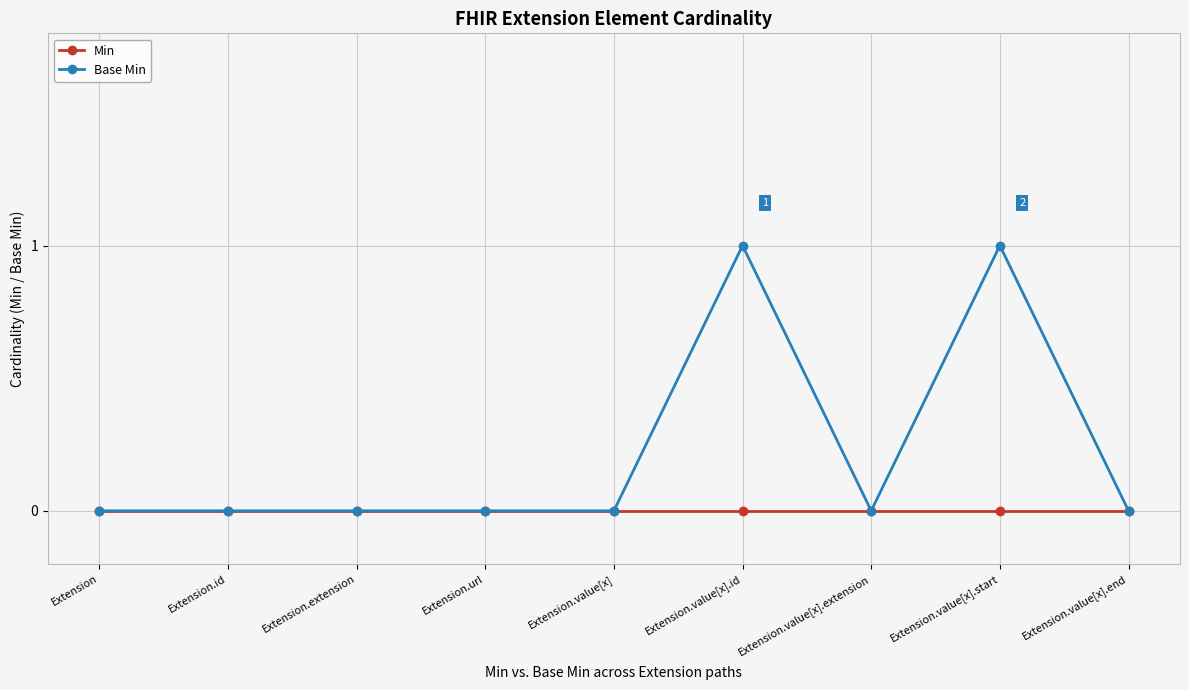

How many categories are shown in the chart?

9